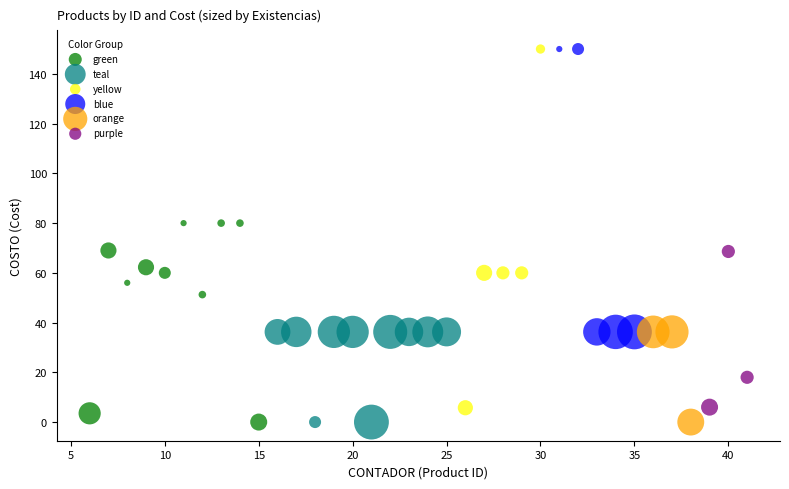

Which series has the largest Y range (max minus min)?

yellow